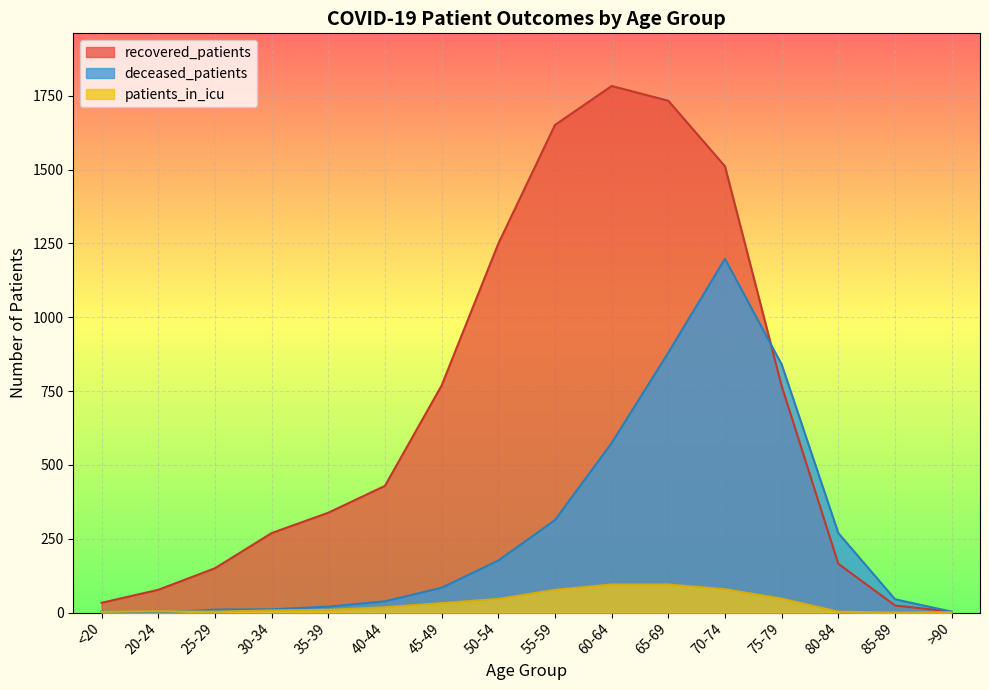

At which category is the sum across all series the highest?

70-74